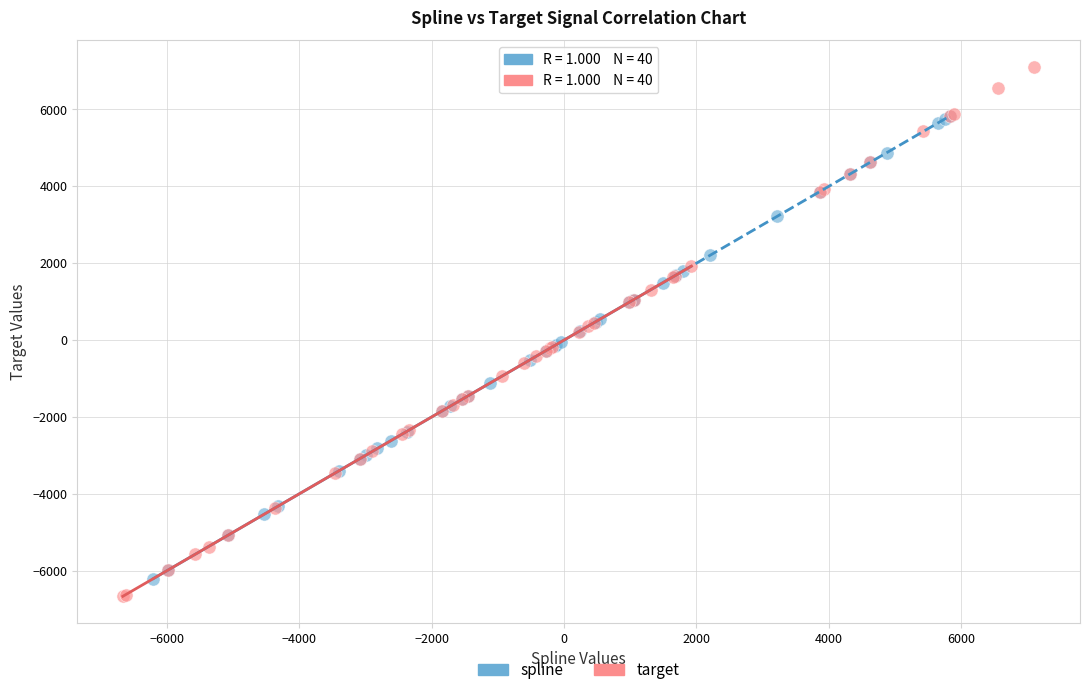

Which series has the widest spread of Y values?

target